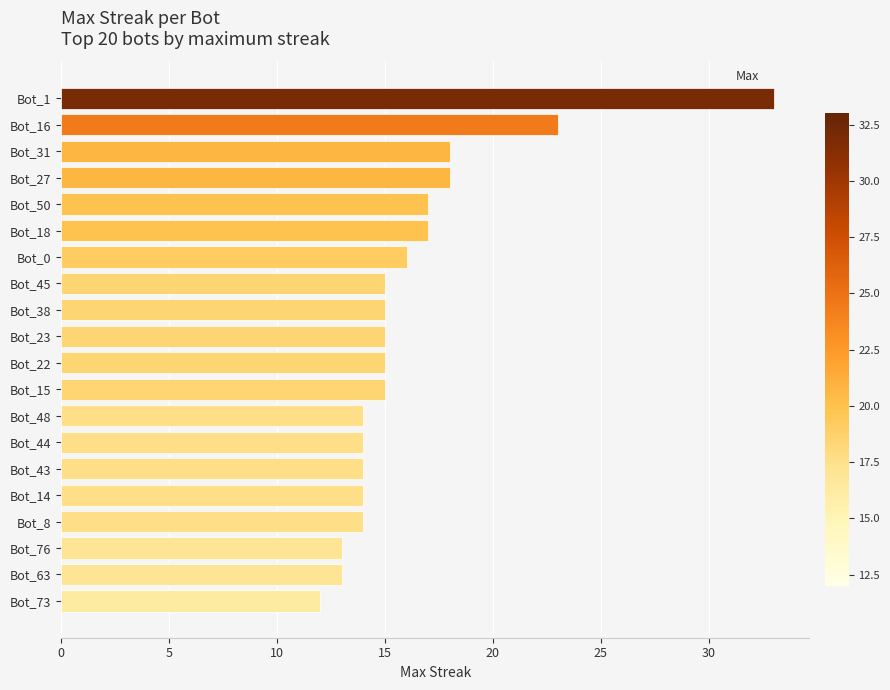

The value at Bot_1 is 22. True or false?

False